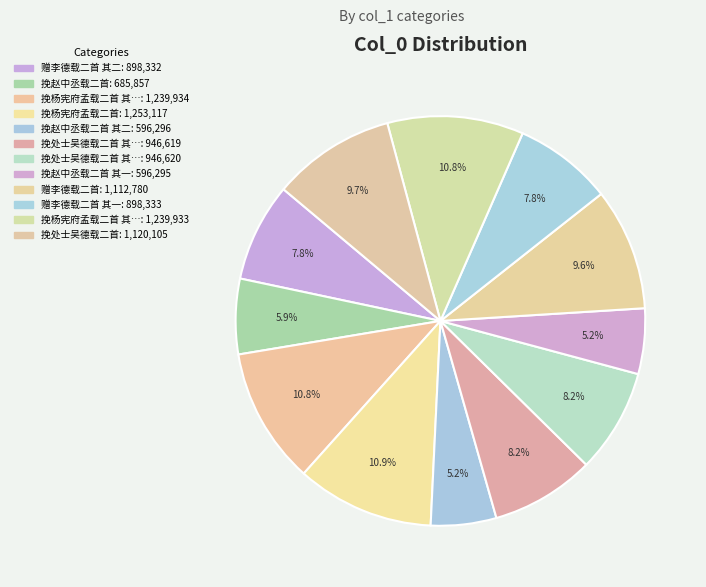

To the nearest percent, what is the average slice percentage?

8%